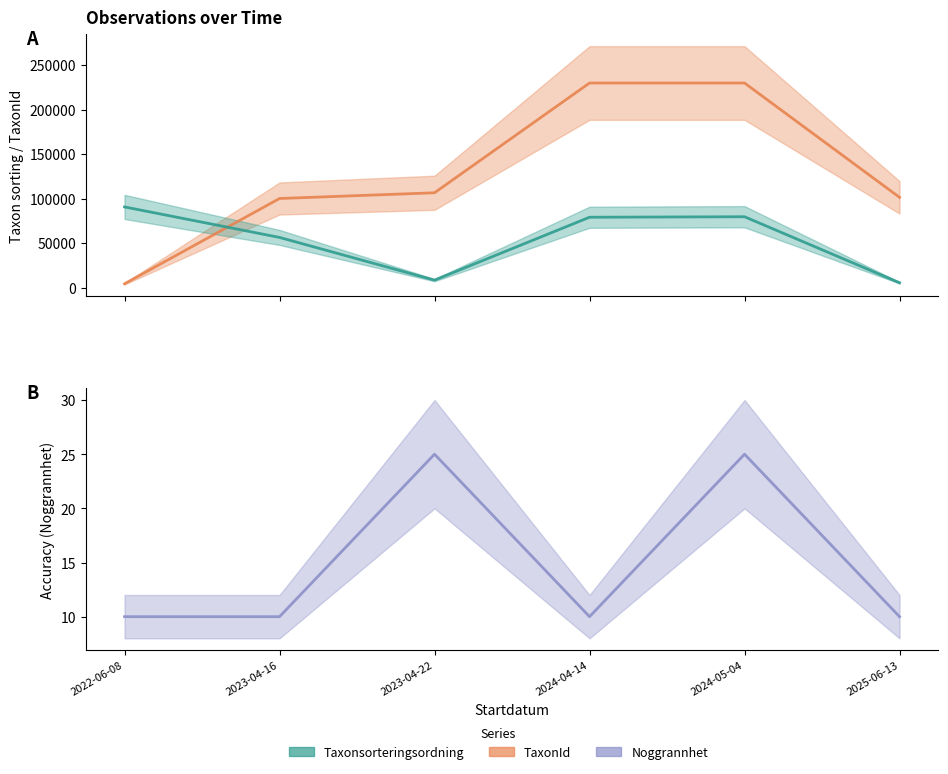

Which series has the largest total across all categories?

TaxonId